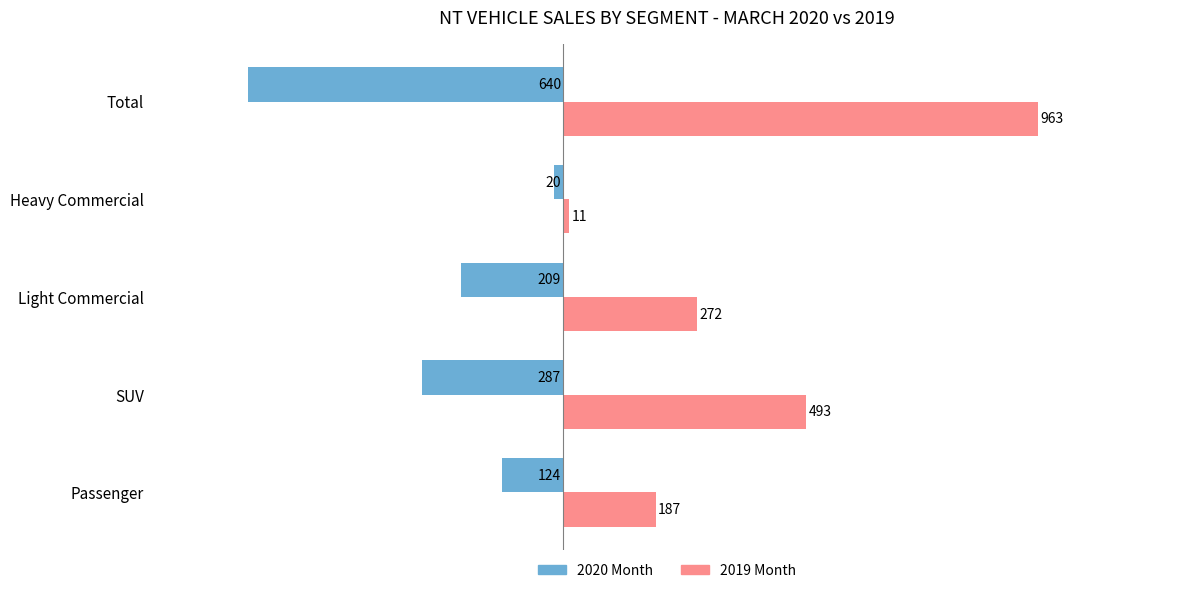

How many 2020 Month values are between -287 and -124?

3